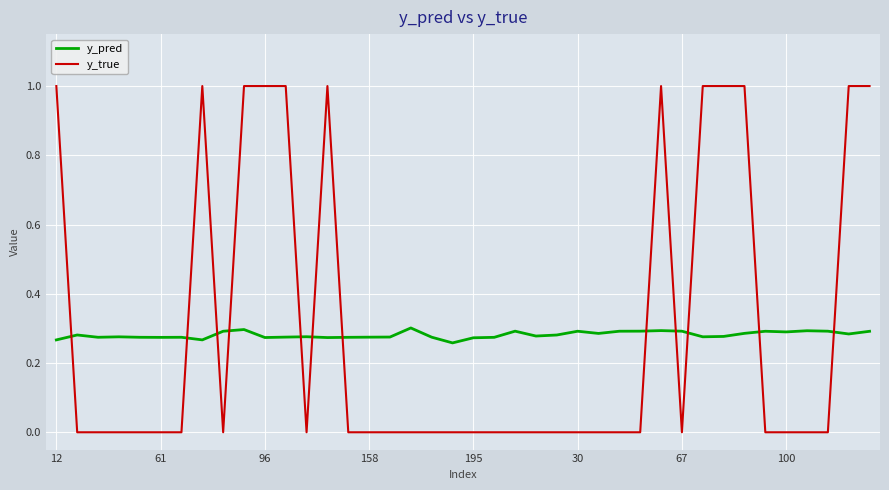

What is the difference between the maximum and minimum values in the y_true series?

1.0